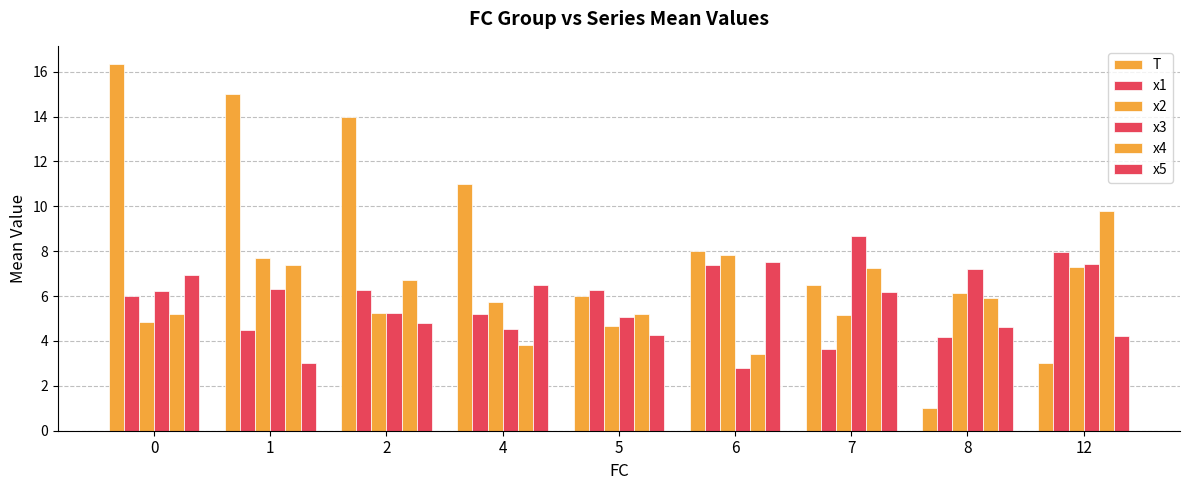

What is the maximum value for x4?

9.8